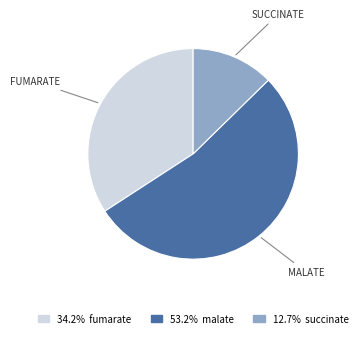

Does 53.2% malate represent more than half of the total?

Yes